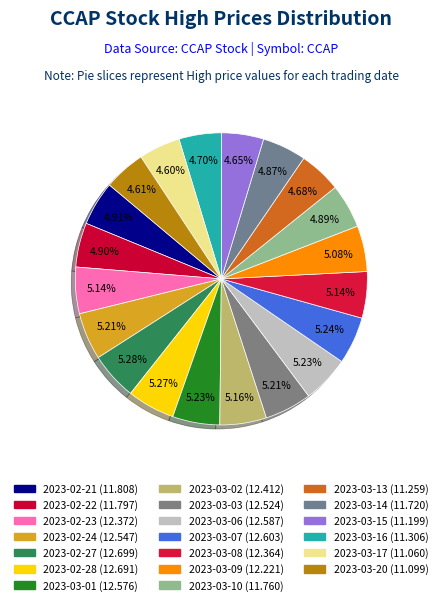

The 2023-02-21 slice represents 5% of the pie. True or false?

True